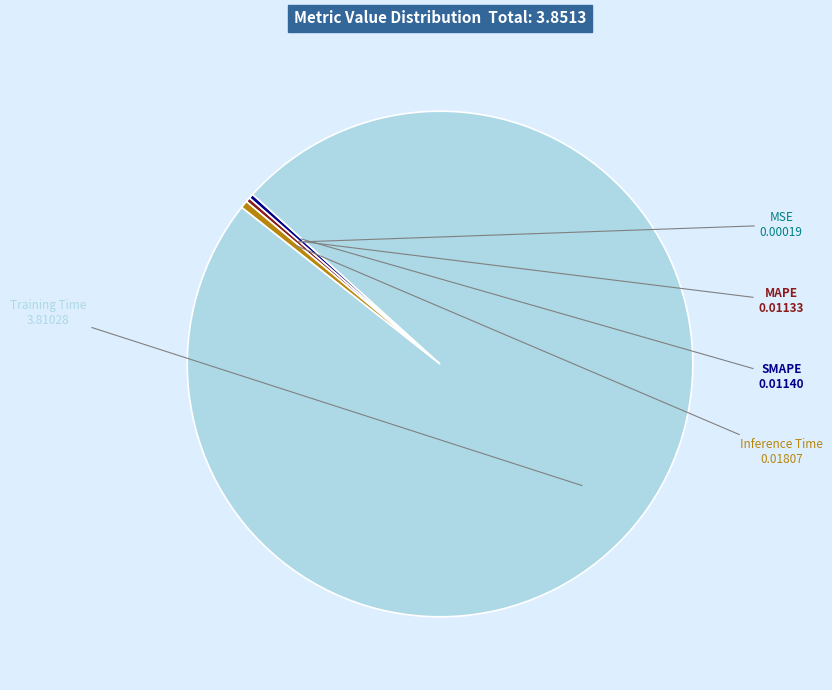

Which slice is the largest?

Training Time